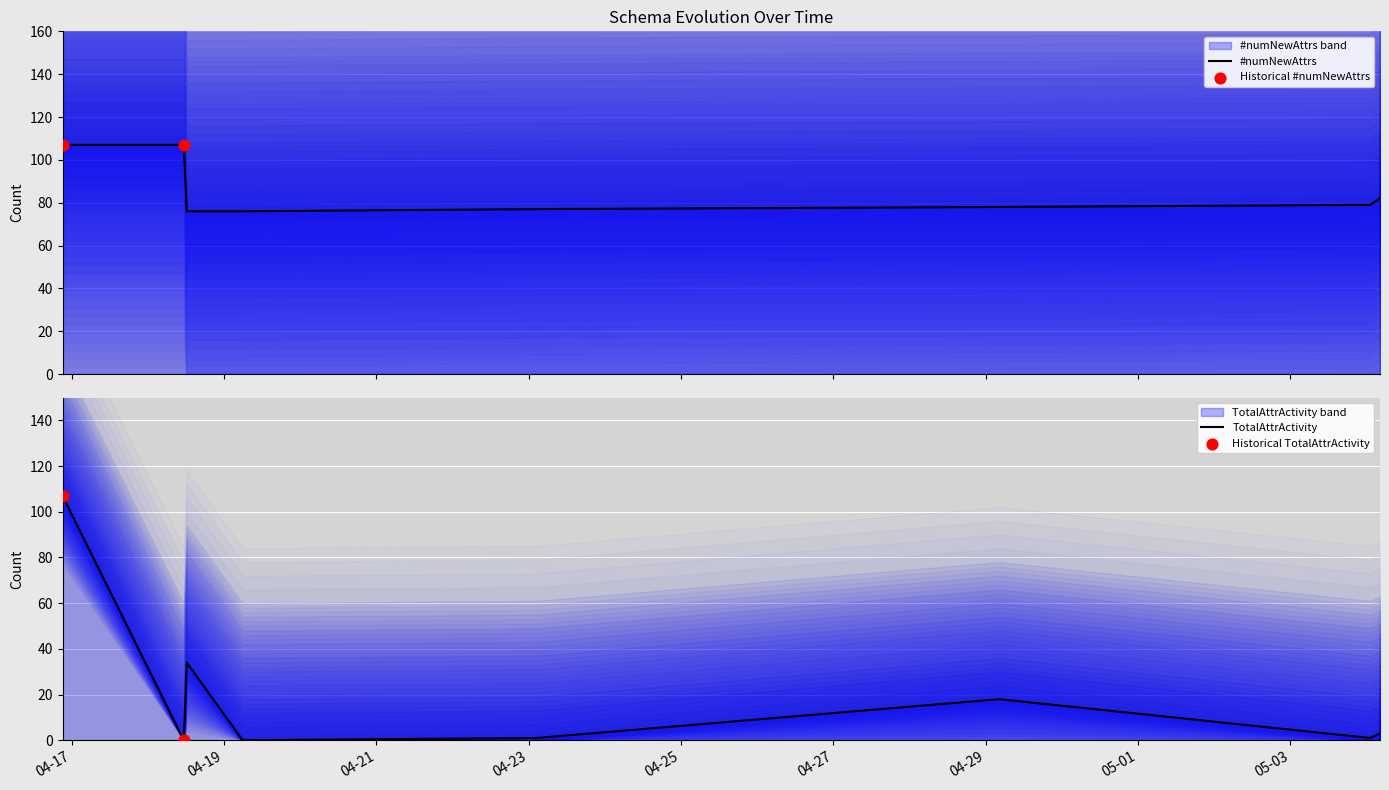

Which series reaches the maximum Y coordinate?

#numNewAttrs